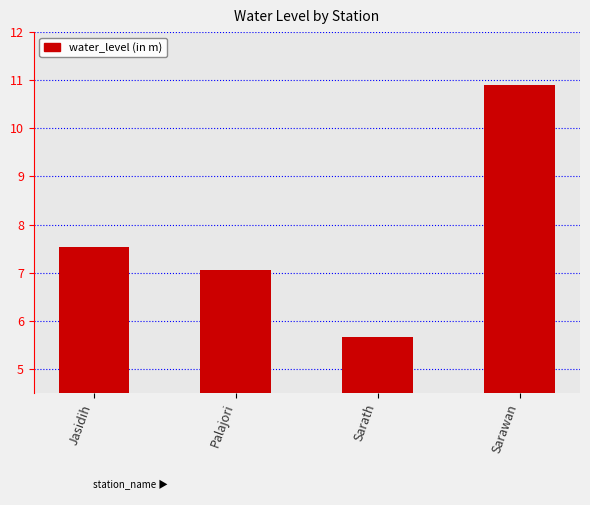

What is the smallest value displayed?

5.7